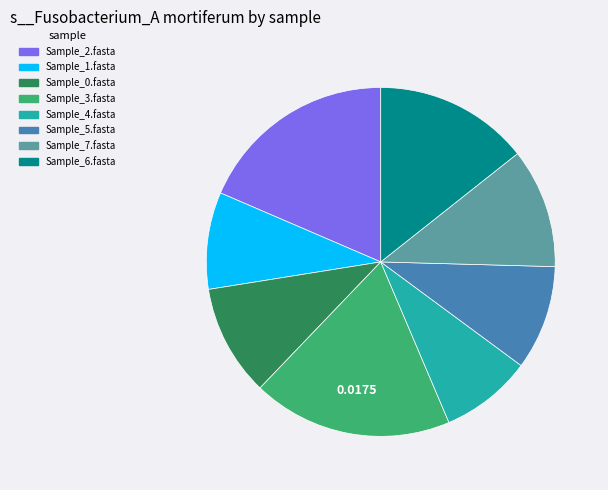

Is there a majority slice in this chart?

No